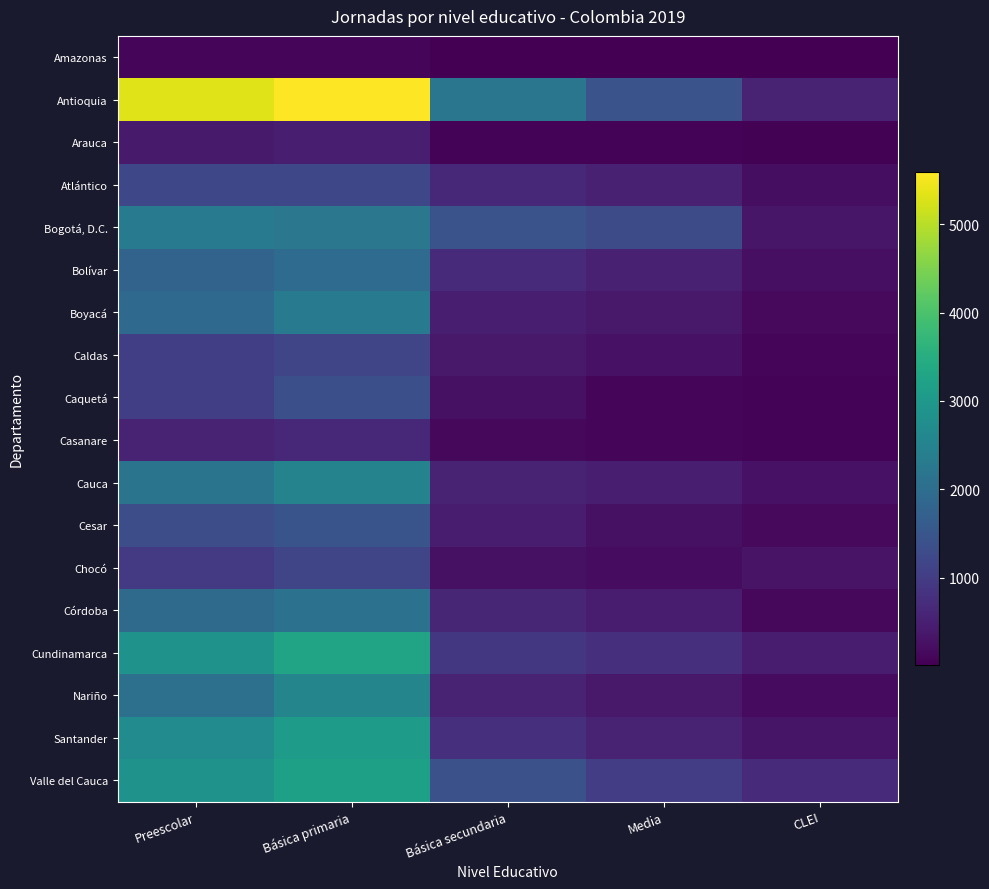

What is the greatest value displayed?

5586